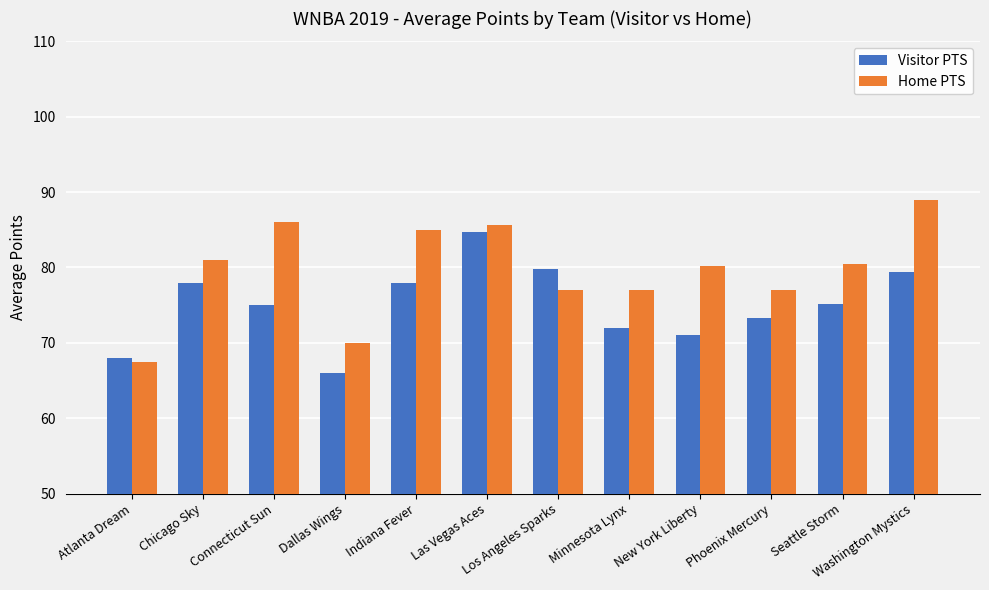

What is the label of the 5th bar from the right?

Minnesota Lynx